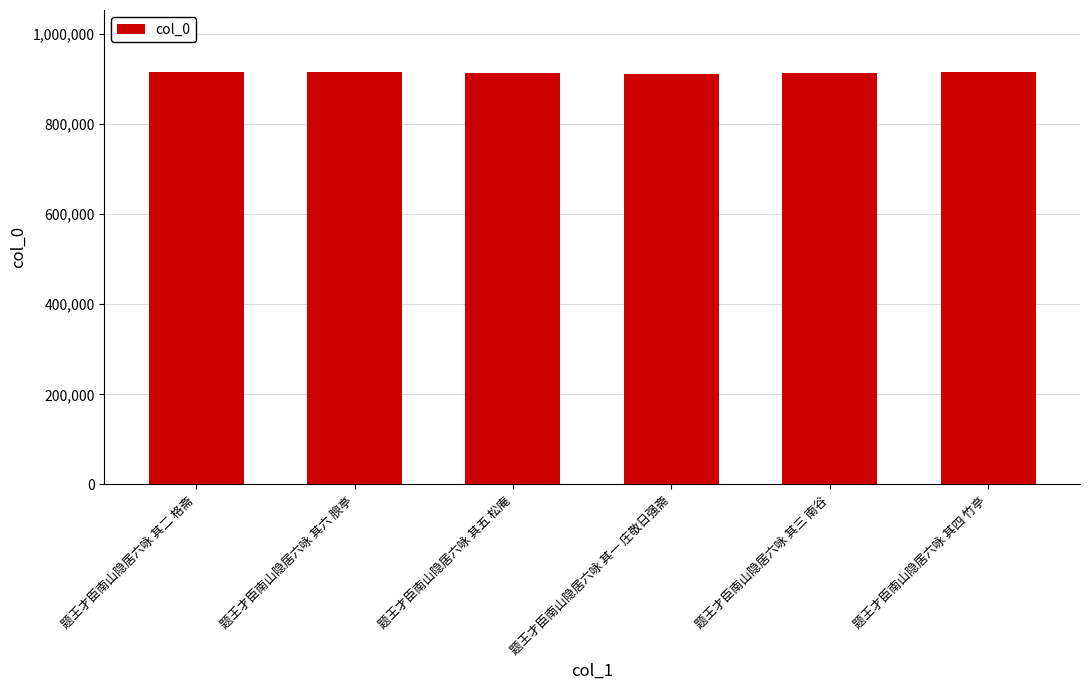

Approximately how many times larger is the value at 题王才臣南山隐居六咏 其四 竹亭 compared to 题王才臣南山隐居六咏 其二 格斋?

1.0